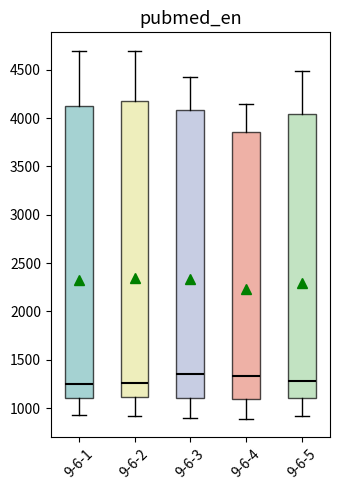

Reading left to right, transcribe this box plot: for each box, give where its median line is, the range the box spans, and where its two whiskers end, as read against the y-axis. The values are not printed on the chart, so give them approximately, as read against the axis.

9-6-1: median 1250, box 1100 to 4150, whiskers 950 to 4700
9-6-2: median 1250, box 1100 to 4200, whiskers 900 to 4700
9-6-3: median 1350, box 1100 to 4100, whiskers 900 to 4400
9-6-4: median 1350, box 1100 to 3850, whiskers 900 to 4150
9-6-5: median 1300, box 1100 to 4050, whiskers 900 to 4500